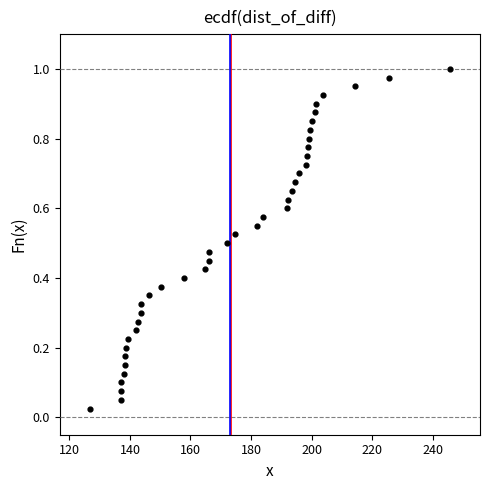

What is the range of X values (max minus min)?

118.8